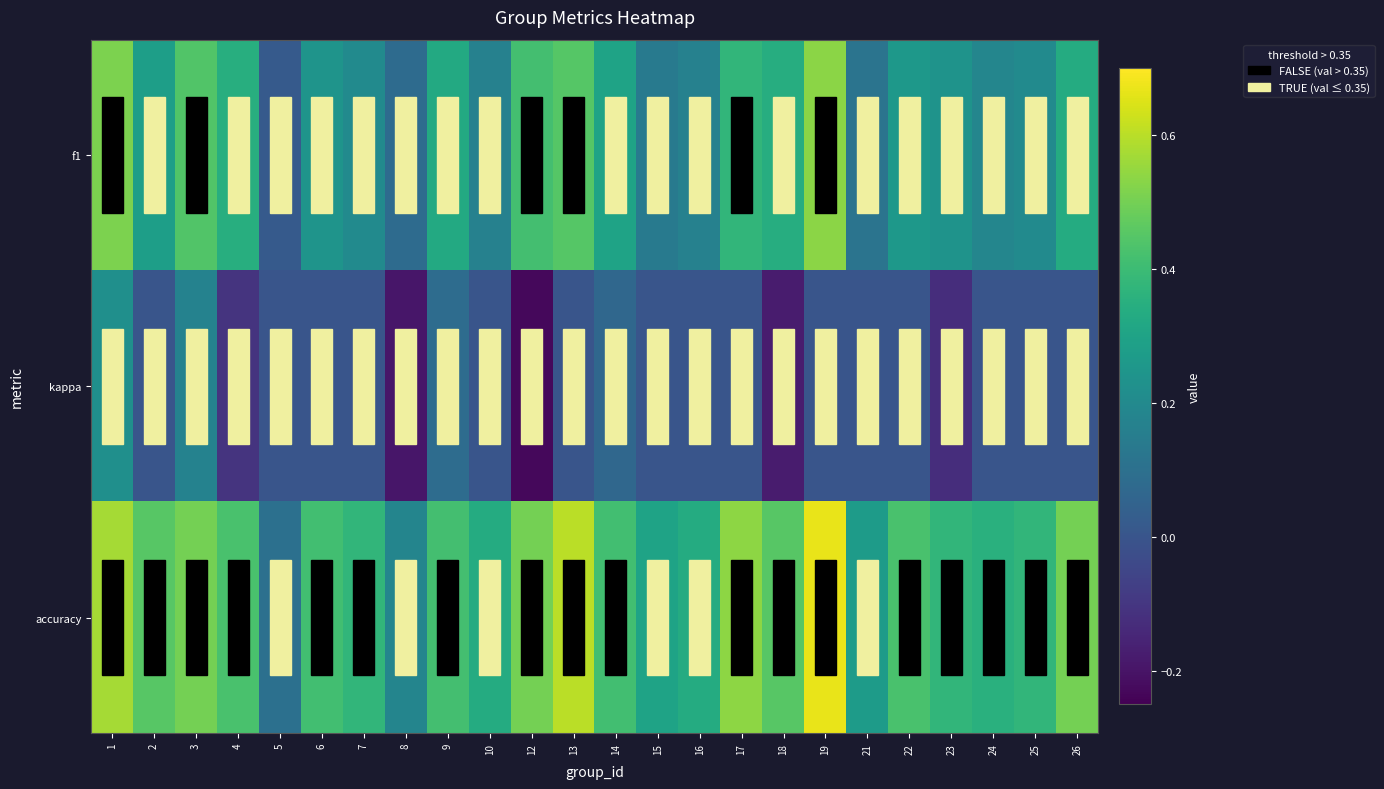

Which series has the widest spread of values?

accuracy